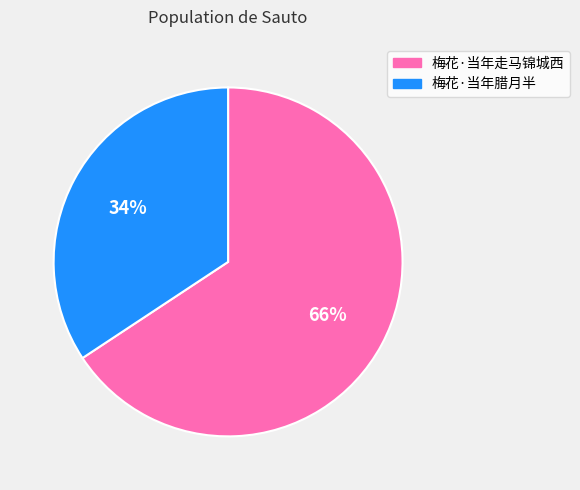

The 梅花·当年走马锦城西 slice represents 66% of the pie. True or false?

True